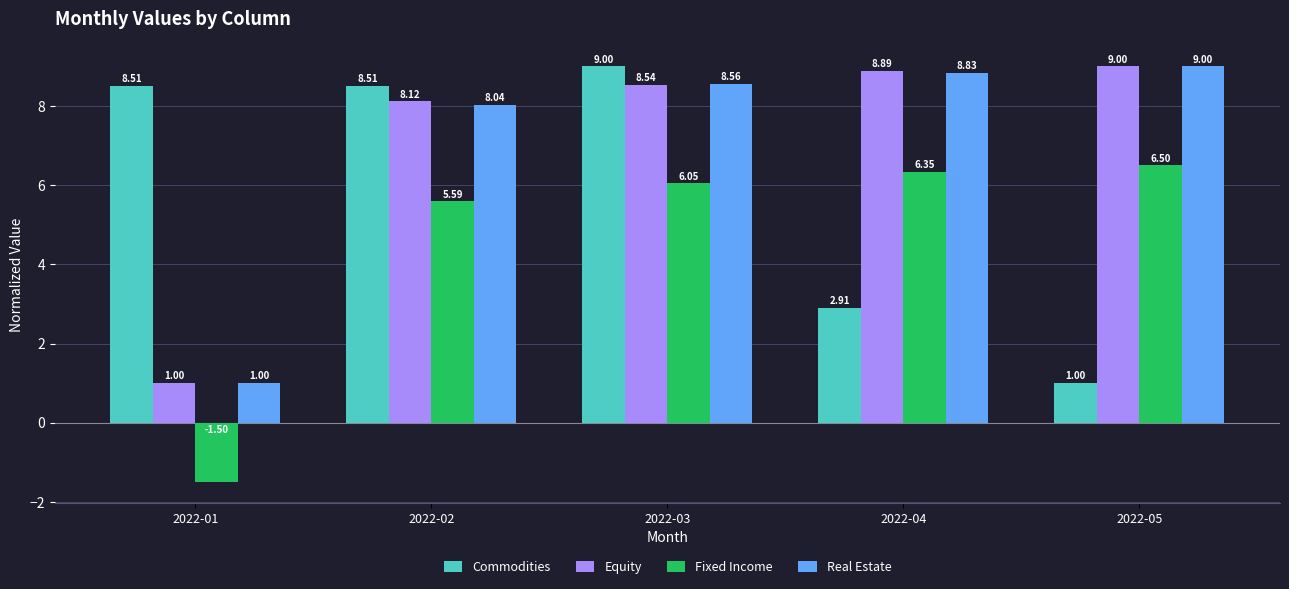

What is the sum of all Equity values?

35.6